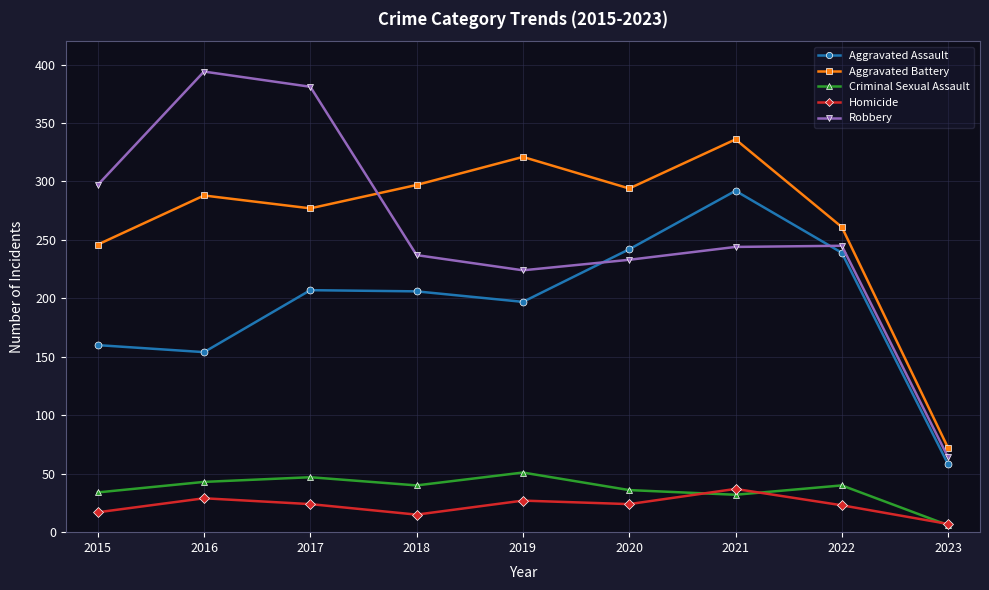

How many lines are shown in the chart?

5